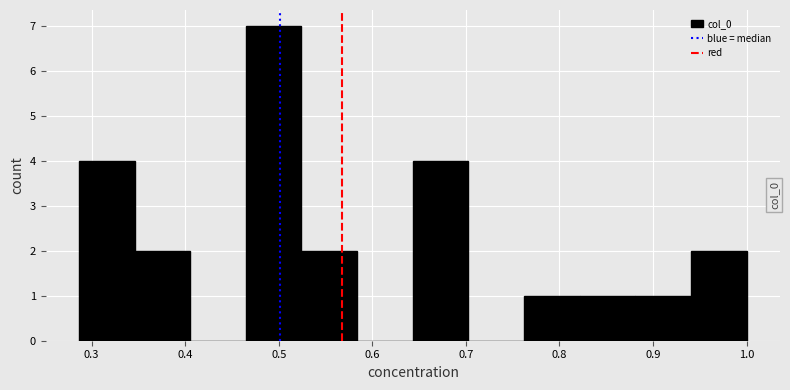

What is the height of the bar covering 0.76 to 0.82 on the x-axis? Neither the bar edges nor the heights are printed on the chart, so give them approximately, as read against the axes.

1